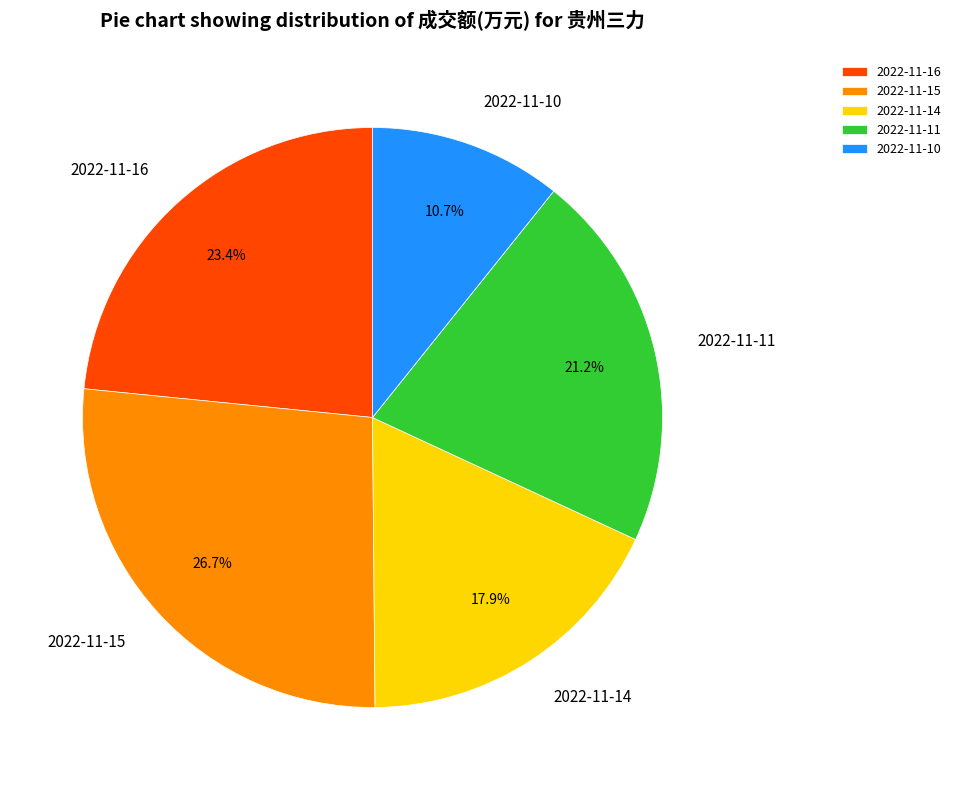

What is the total percentage of 2022-11-11 and 2022-11-14?

39.1%